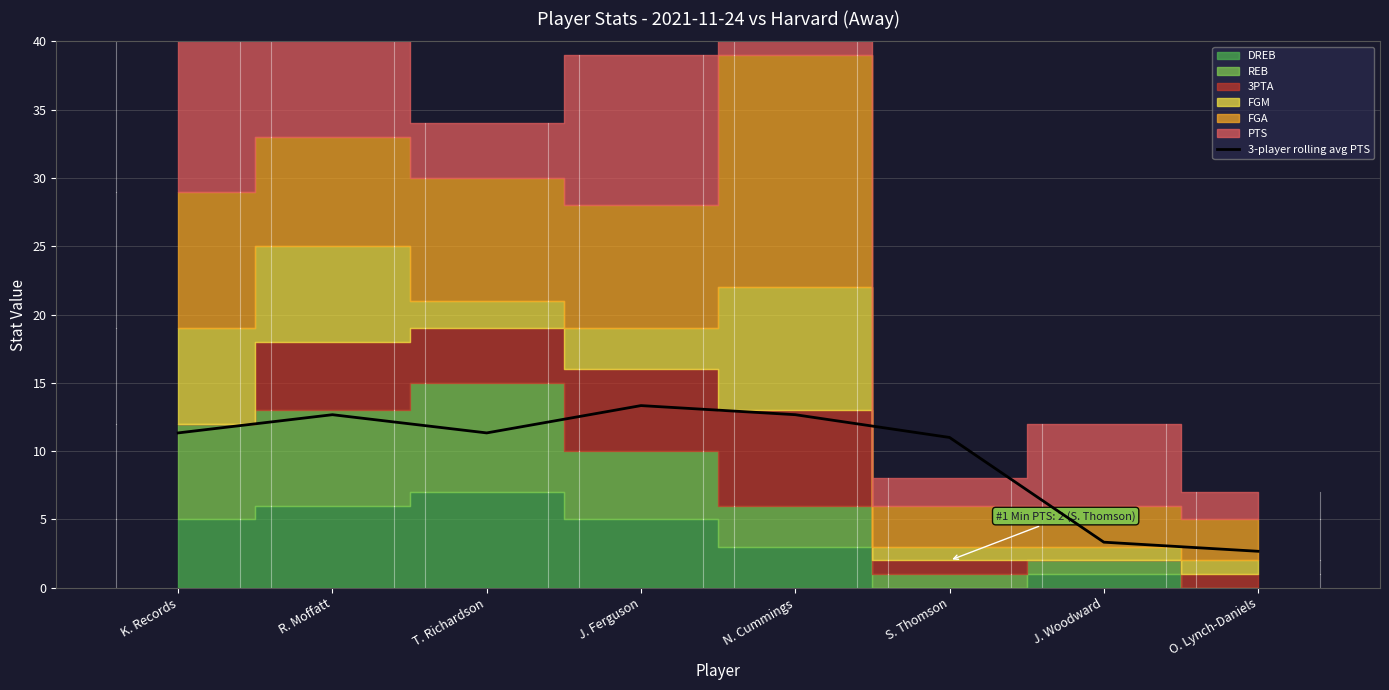

How many data points does each series have?

8